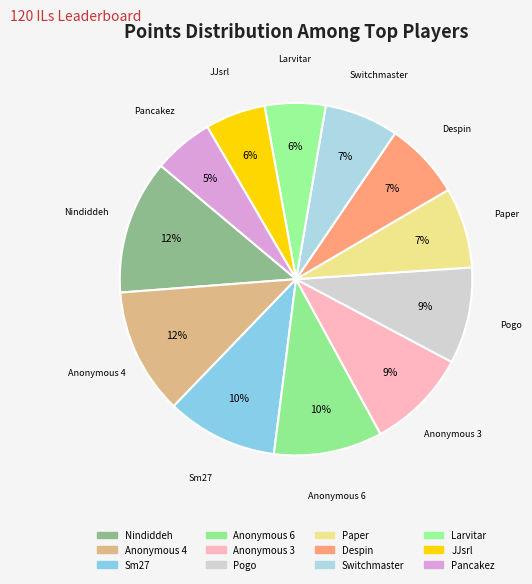

How many slices are in this pie chart?

12